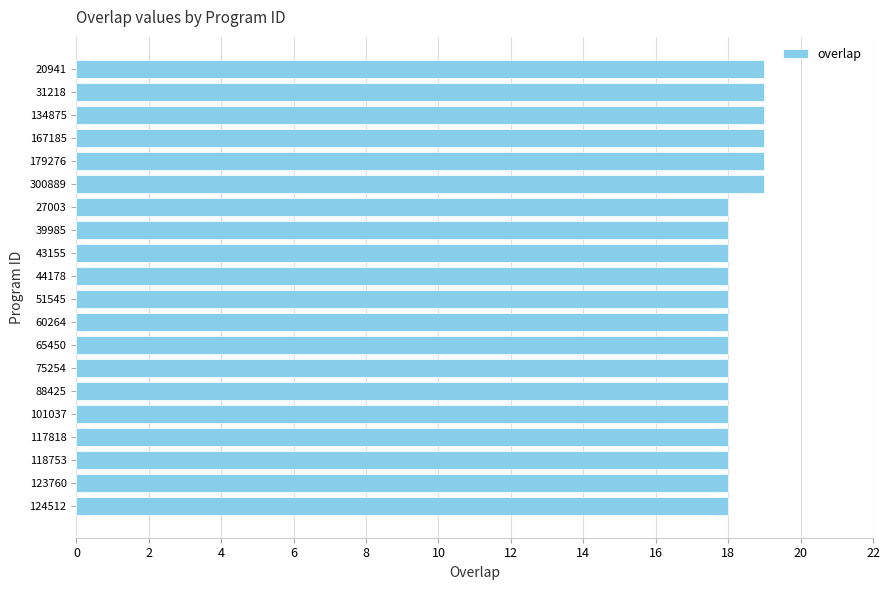

Is it true that the value at 101037 is 18?

True